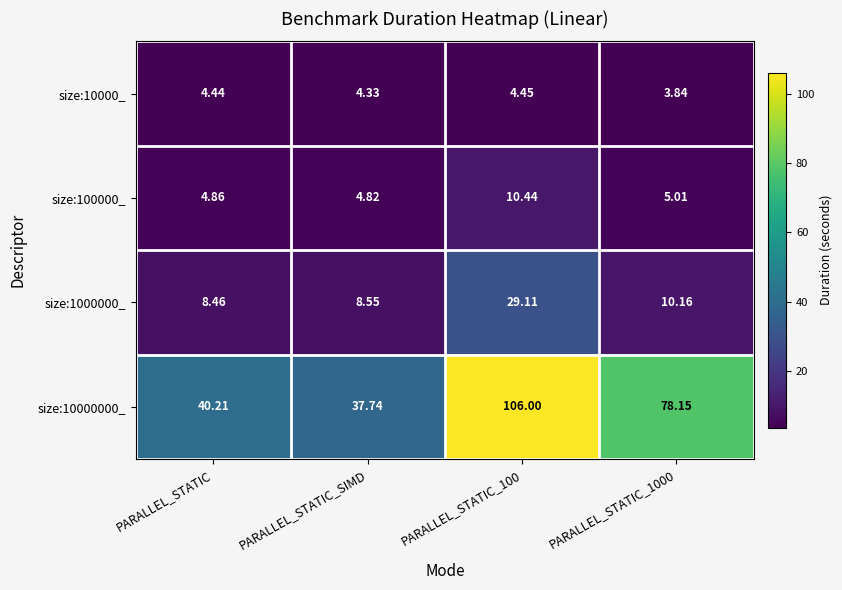

List the series in order of their peak value, highest first.

size:10000000_, size:1000000_, size:100000_, size:10000_